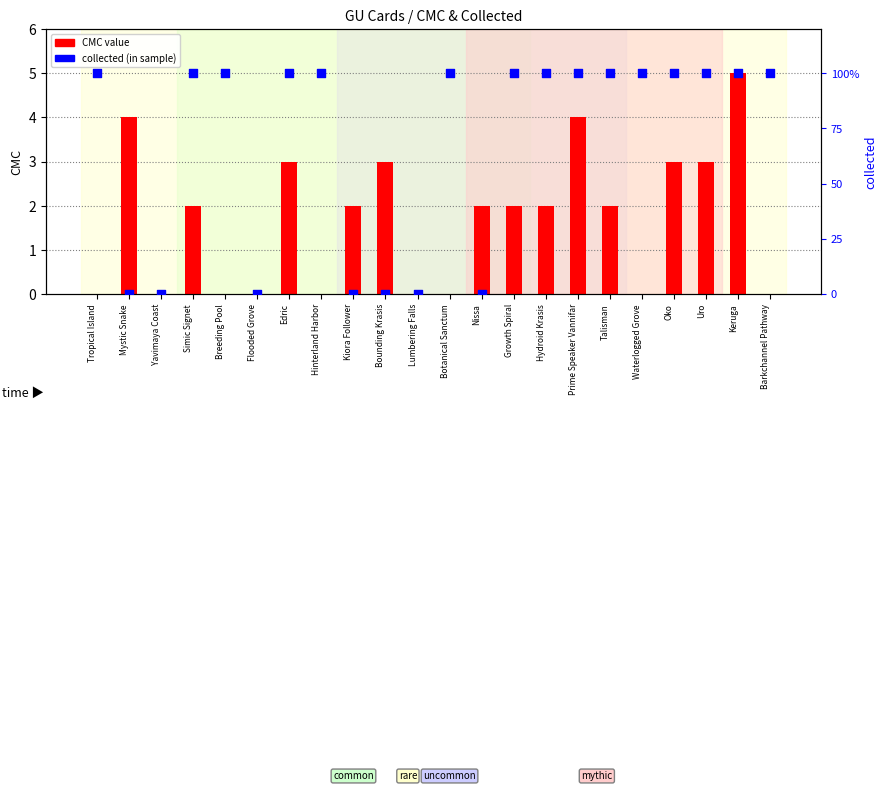

Which series contains the highest Y value?

CMC